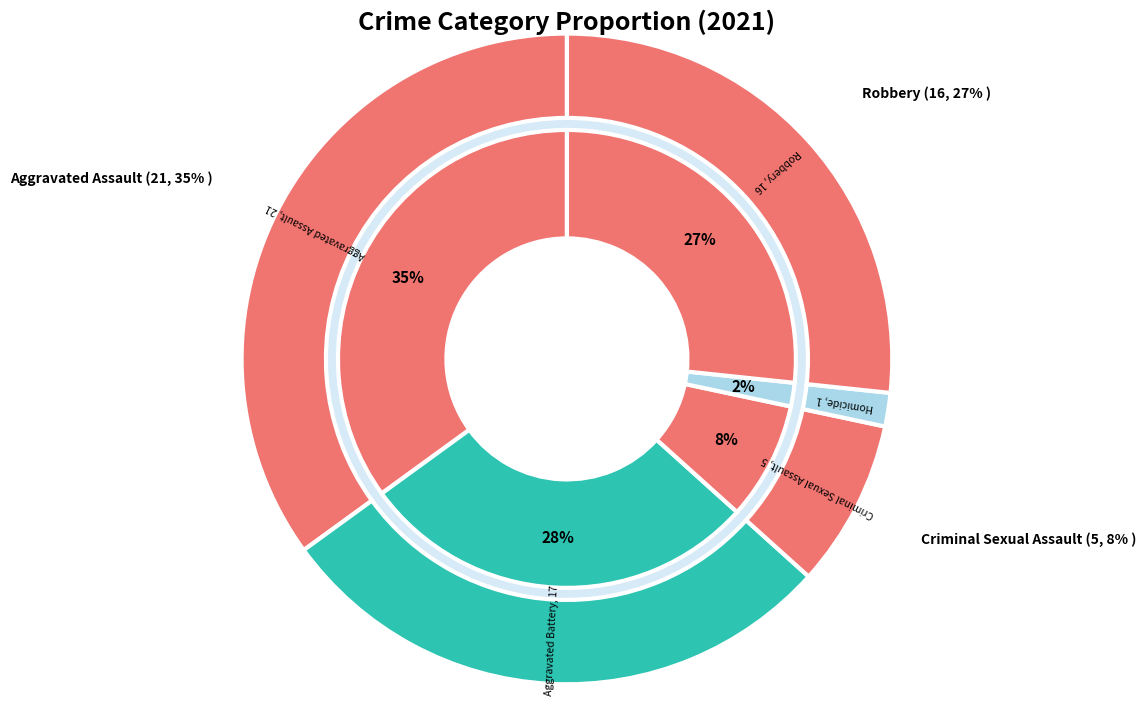

What percentage is the Aggravated Battery slice, to the nearest percent?

28%